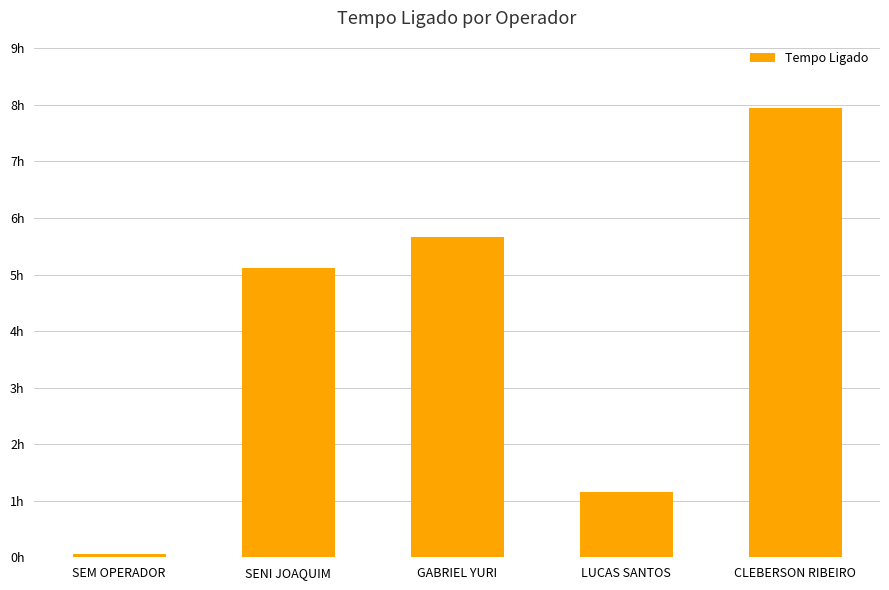

What is the average value?

4.0